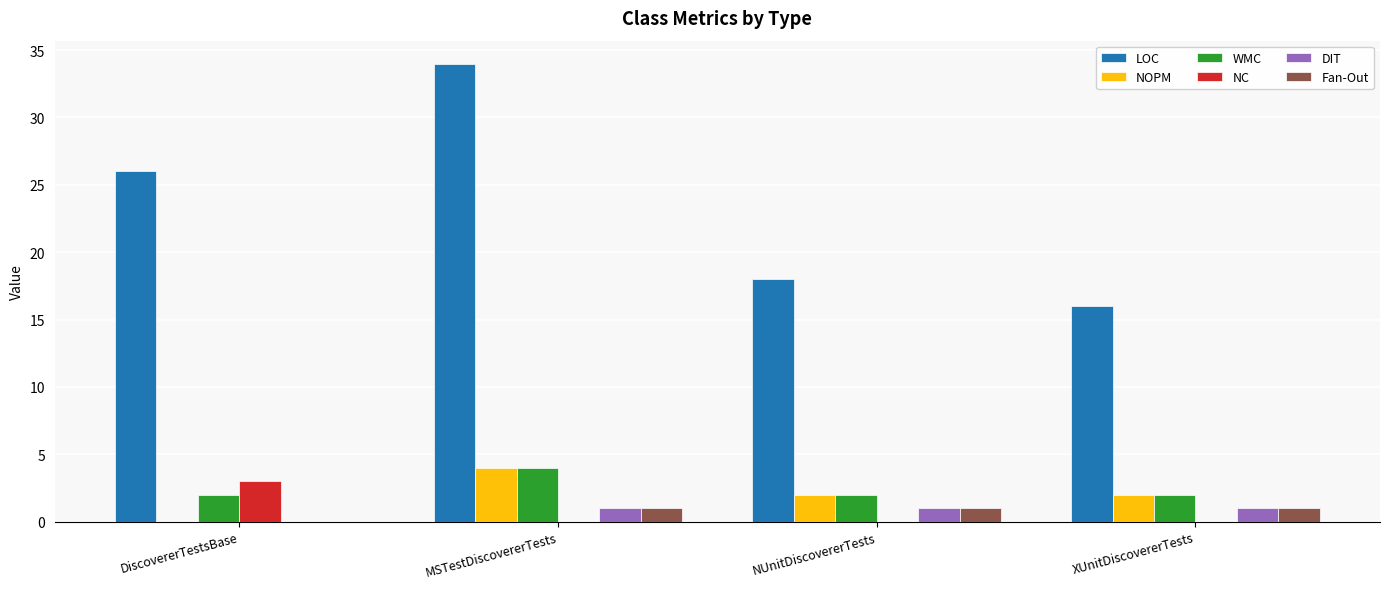

True or false: DIT has a value of 0 at DiscovererTestsBase.

True